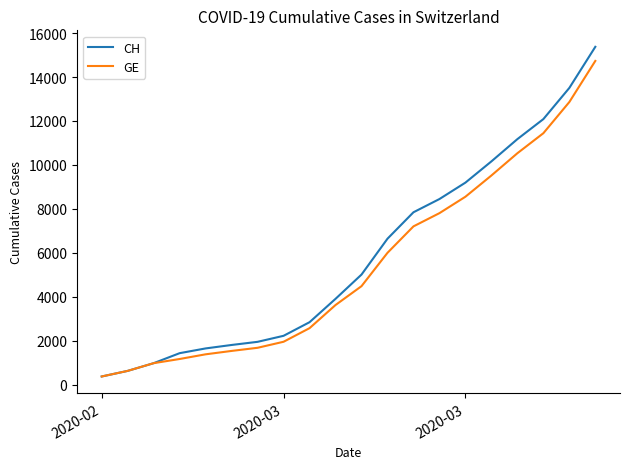

What is the lowest value of the GE series?

375